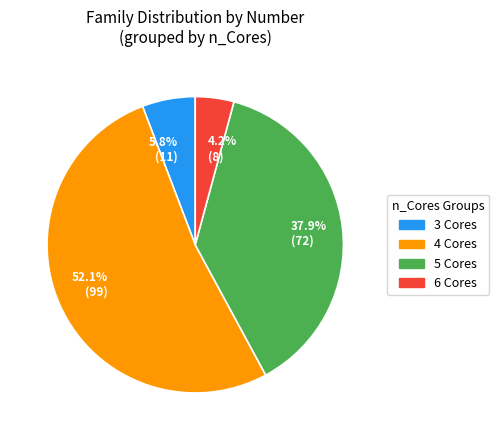

Does any single category account for the majority?

Yes